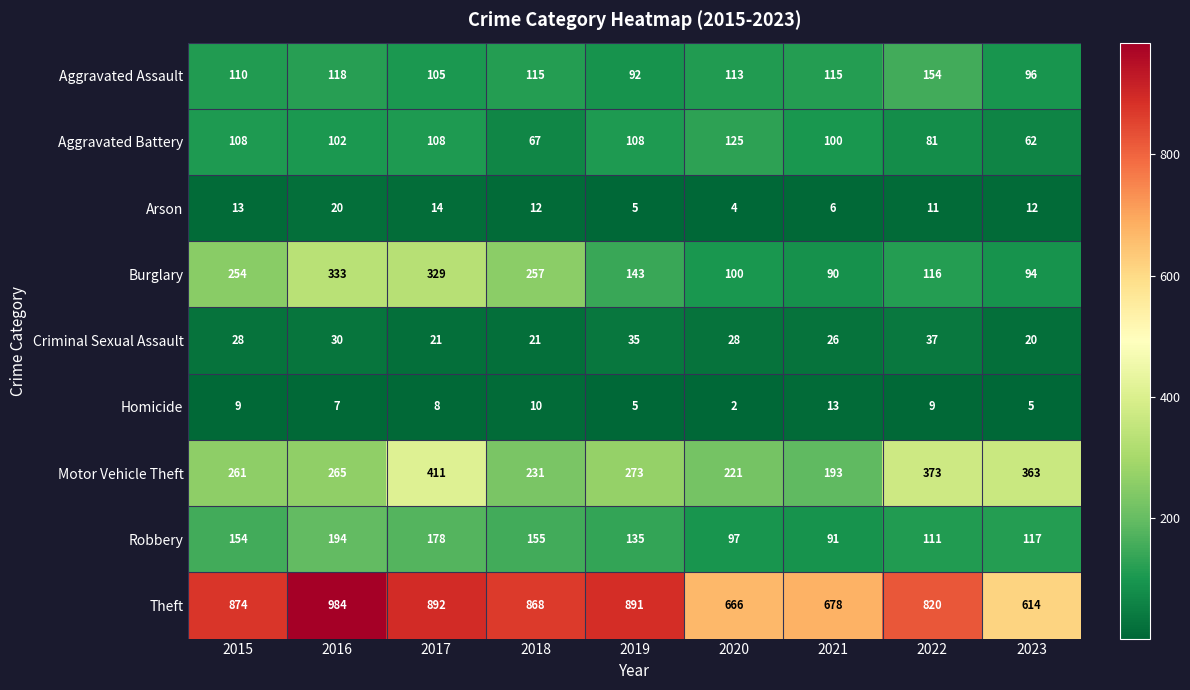

Which series has the largest range (max minus min)?

Theft